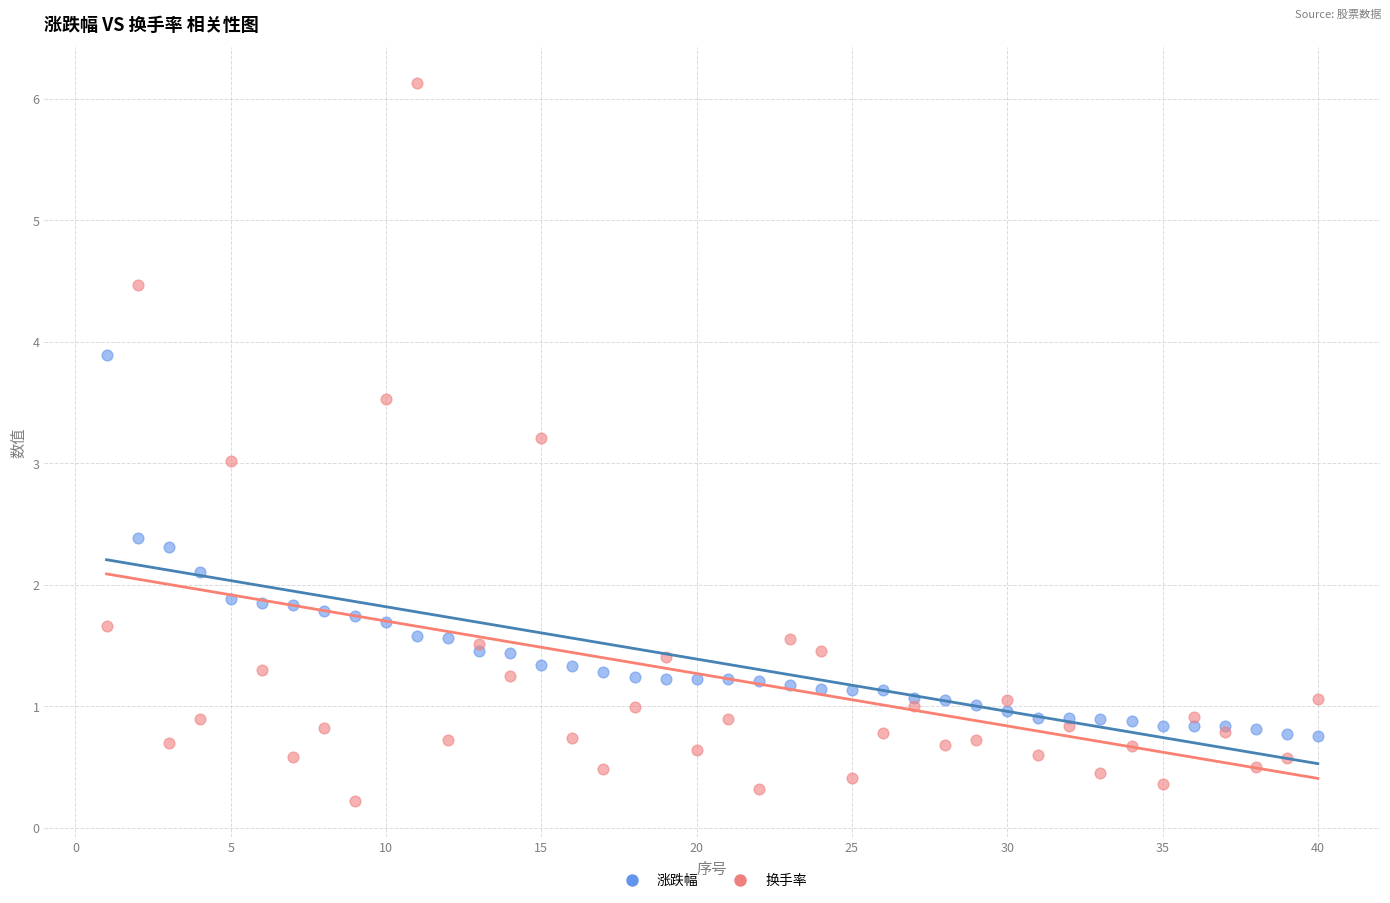

Which series reaches the minimum Y coordinate?

换手率